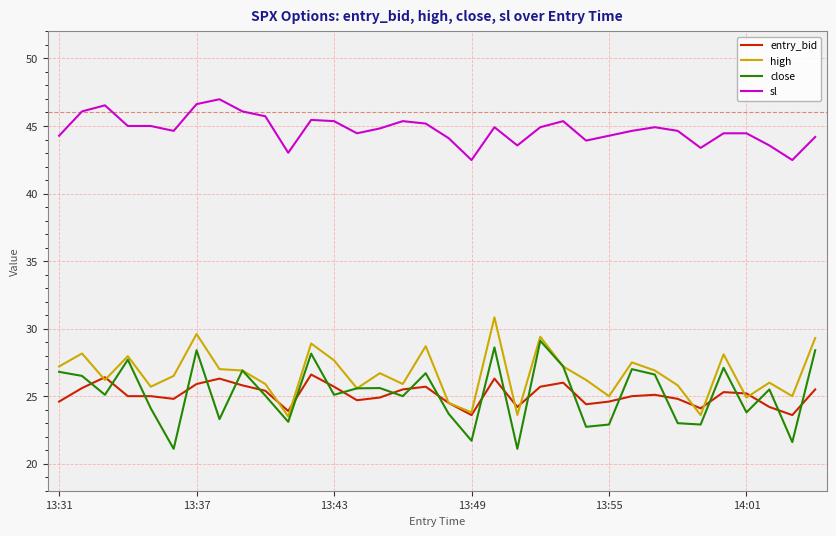

List the series in order of their peak value, highest first.

sl, high, close, entry_bid